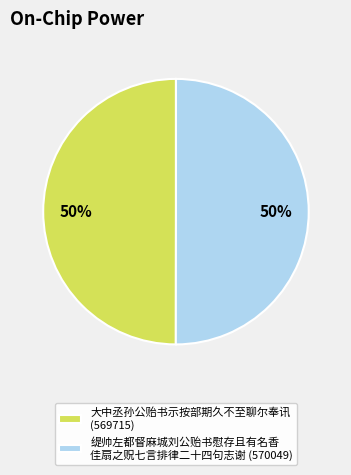

Combined, do 大中丞孙公贻书示按部期久不至聊尔奉讯 (569715) and 缇帅左都督麻城刘公贻书慰存且有名香 佳扇之贶七言排律二十四句志谢 (570049) account for over 50%?

Yes